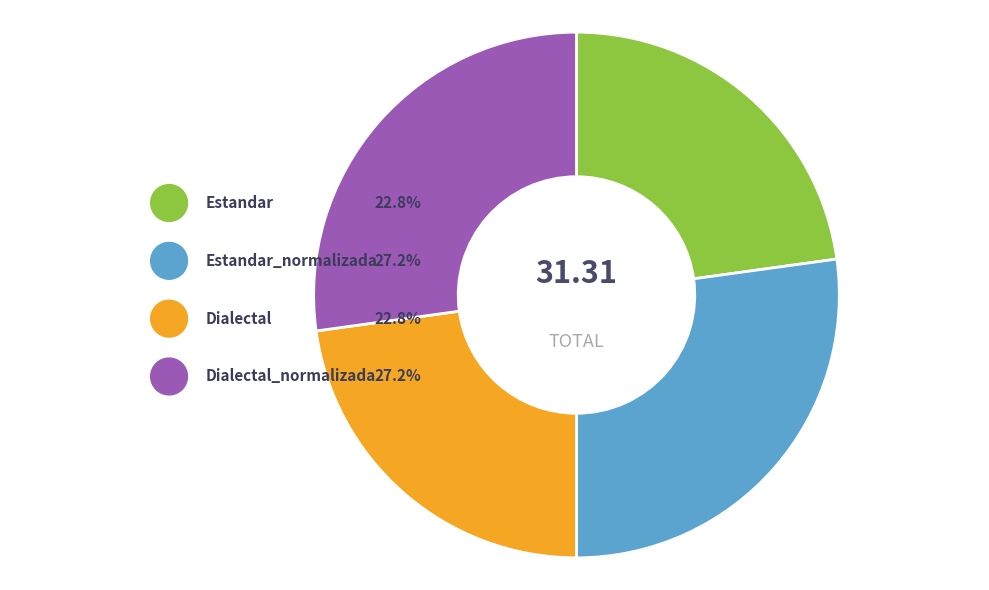

Between Dialectal and Estandar_normalizada, which is larger?

Estandar_normalizada